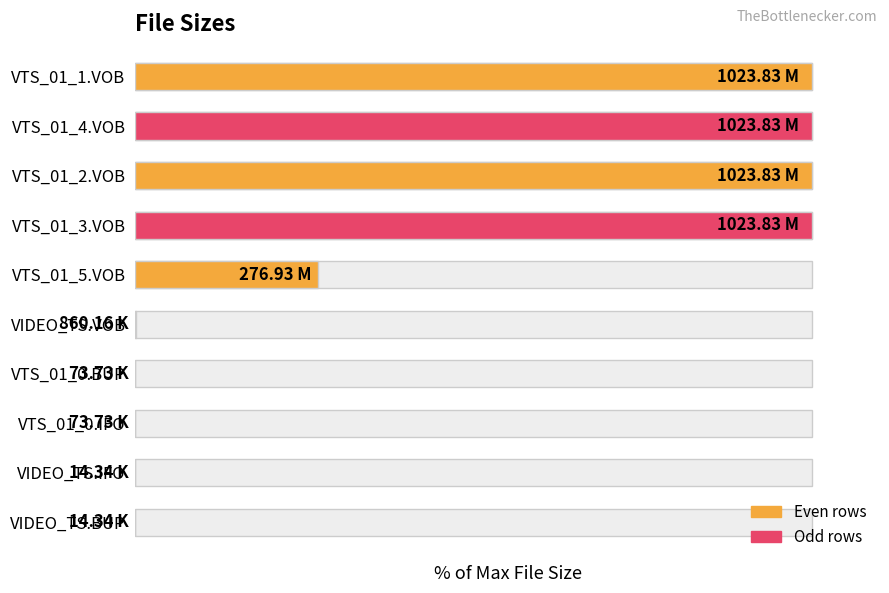

Reading right to left, transcribe all the data shown in this chart.

0.0	0.0	0.0	0.0	0.1	27.0	100.0	100.0	100.0	100.0